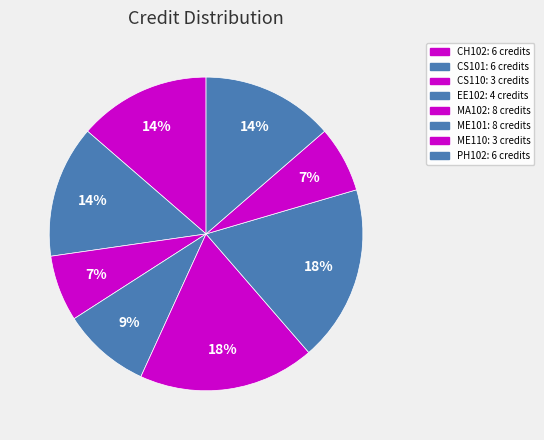

How many slices are in this pie chart?

8